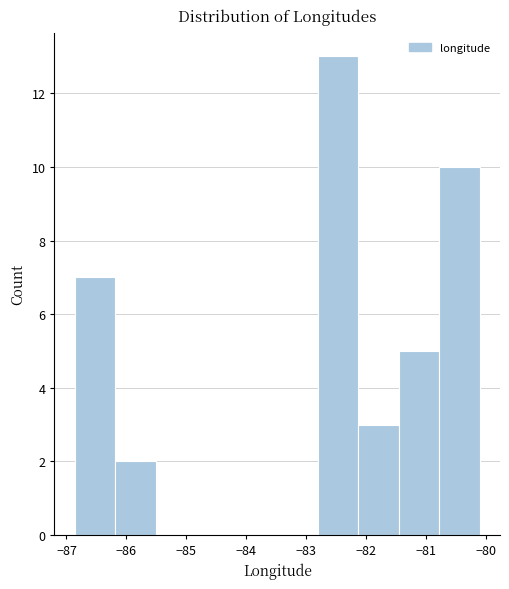

Reading left to right, transcribe this chart: for each bar, give the range it covers on the x-axis and its height. Neither the bar edges nor the heights are printed on the chart, so give them approximately, as read against the axes.

-86.9 to -86.2: 7
-86.2 to -85.5: 2
-85.5 to -84.8: 0
-84.8 to -84.2: 0
-84.2 to -83.5: 0
-83.5 to -82.8: 0
-82.8 to -82.1: 13
-82.1 to -81.5: 3
-81.5 to -80.8: 5
-80.8 to -80.1: 10